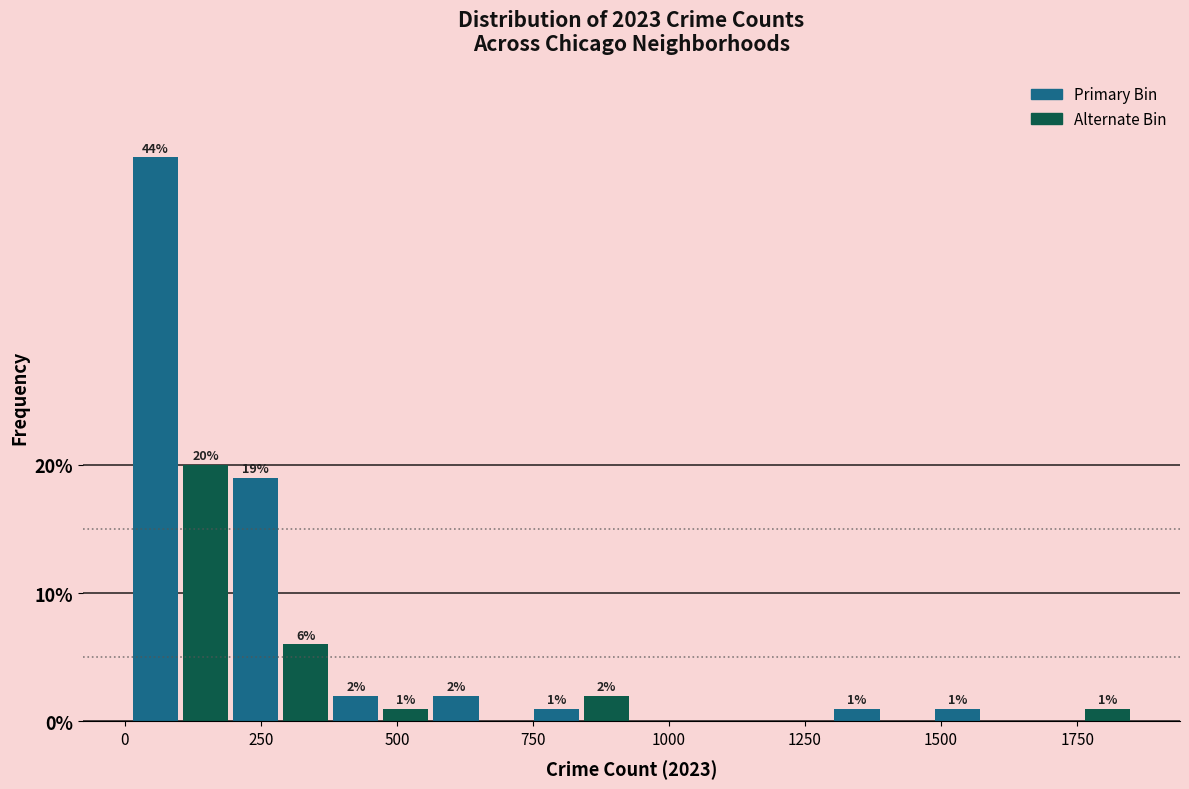

Read against the x-axis, roughly where is the centre of the tallest bar?

50